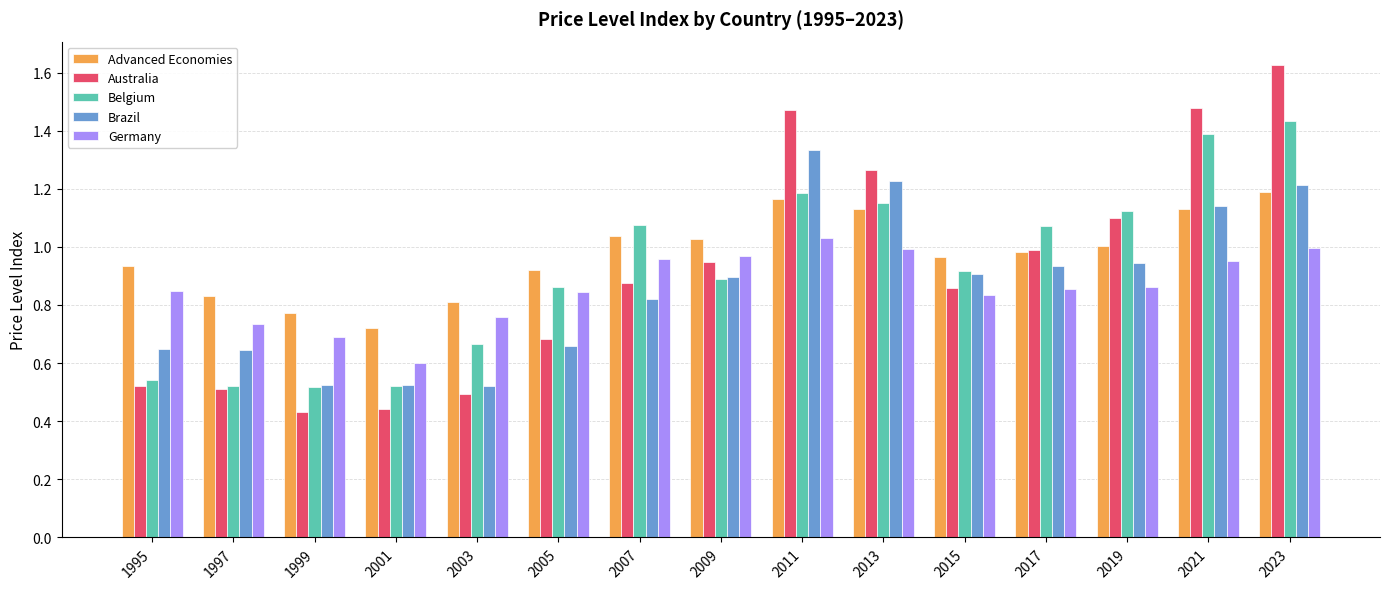

What is the sum of the Brazil values at 2021 and 2015?

2.0